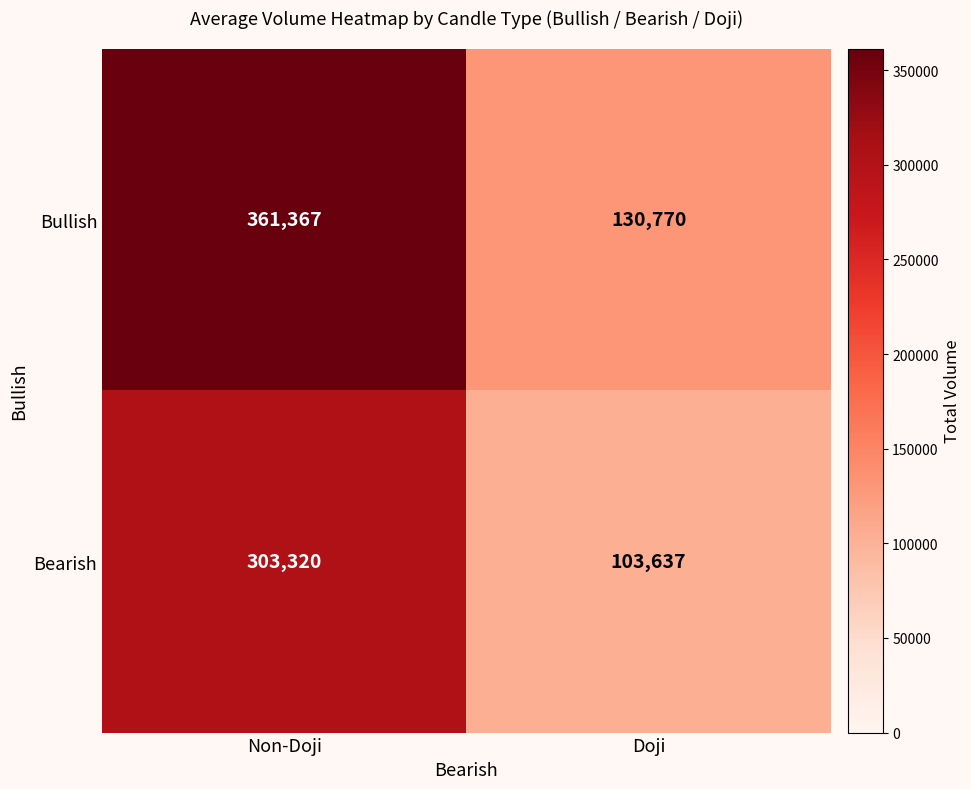

Is it true that Bullish equals 227924 at Doji?

False